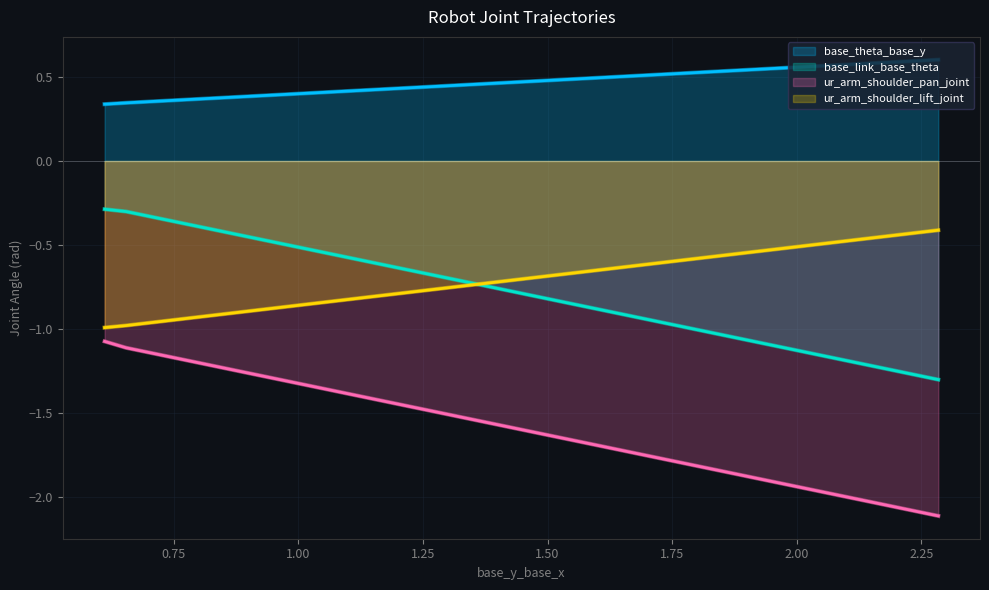

What is the sum of the ur_arm_shoulder_lift_joint values at 2.02693 and 1.04021?

-1.3